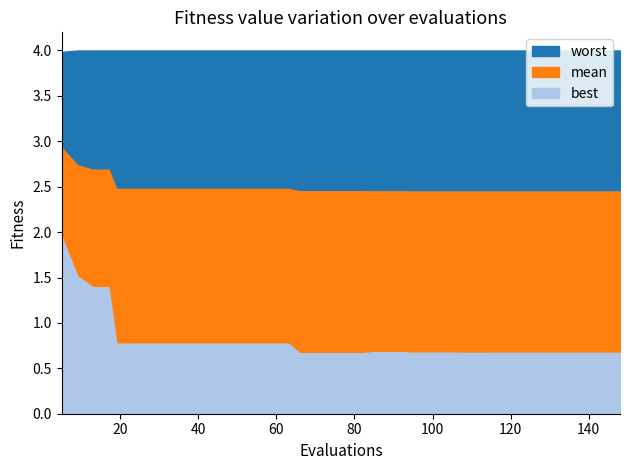

How many categories are shown in the chart?

40